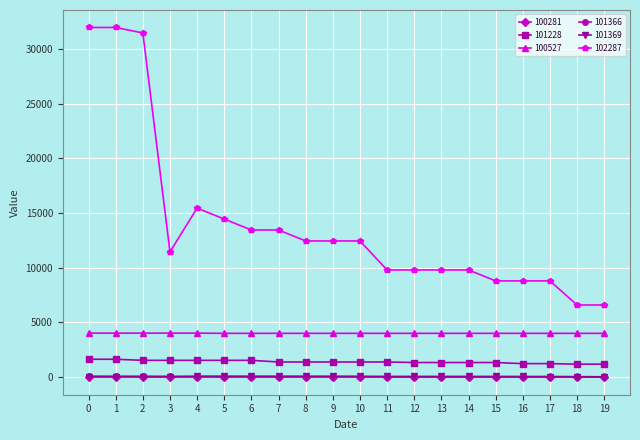

At how many categories does at least one series exceed 27442?

3